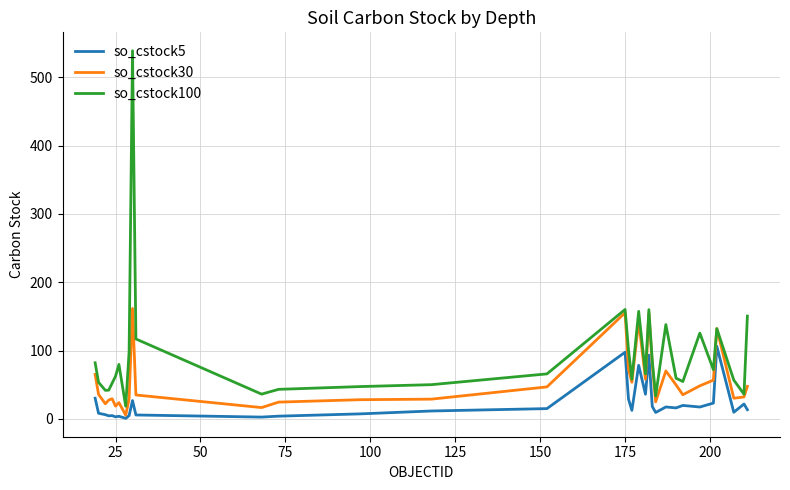

List the series in order of their peak value, highest first.

so_cstock100, so_cstock30, so_cstock5